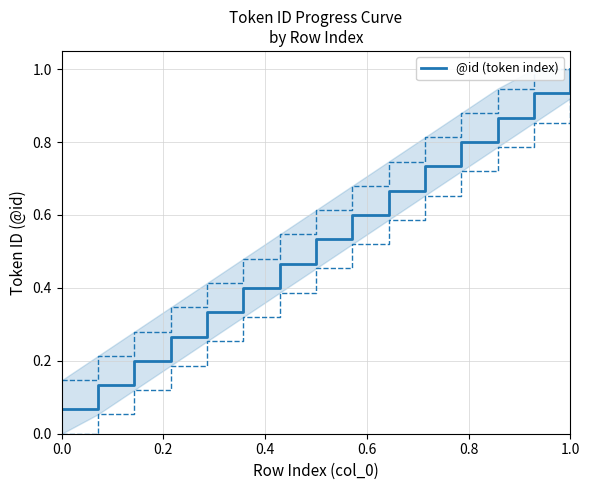

Does the chart display data point markers on the line(s)?

No